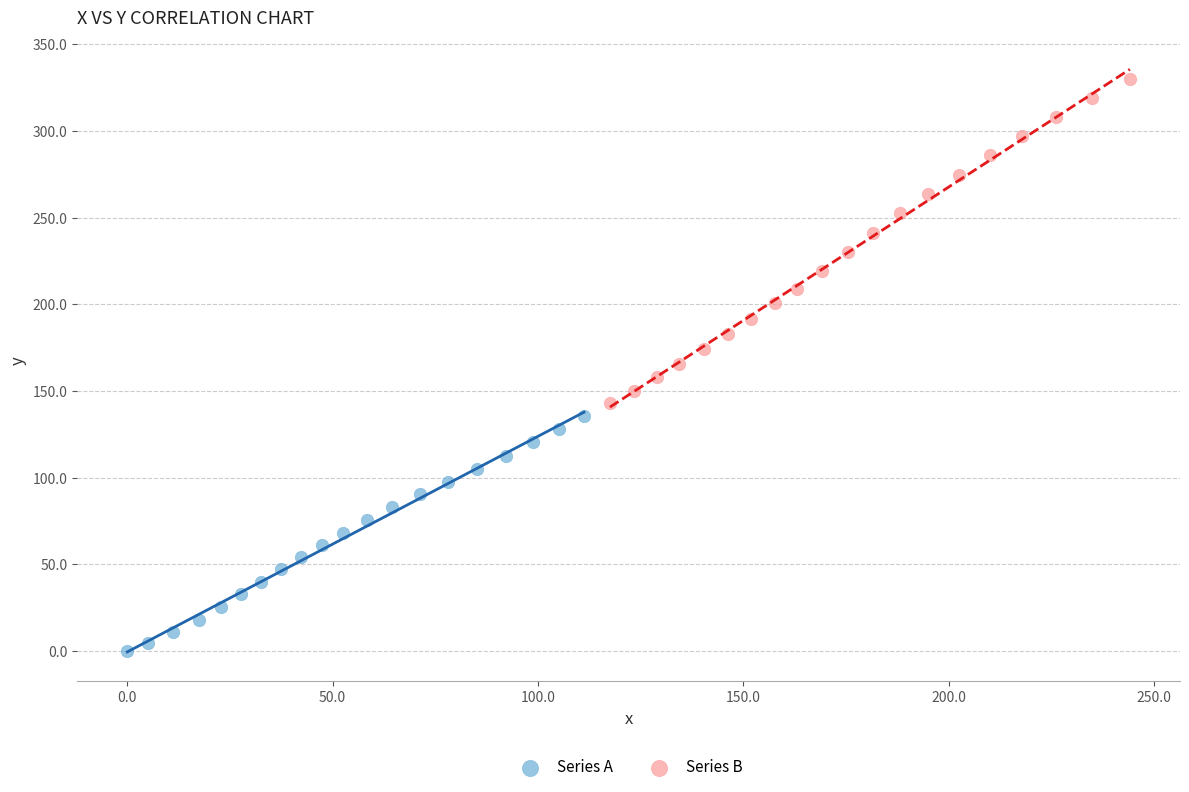

Which series contains the lowest Y value?

Series A